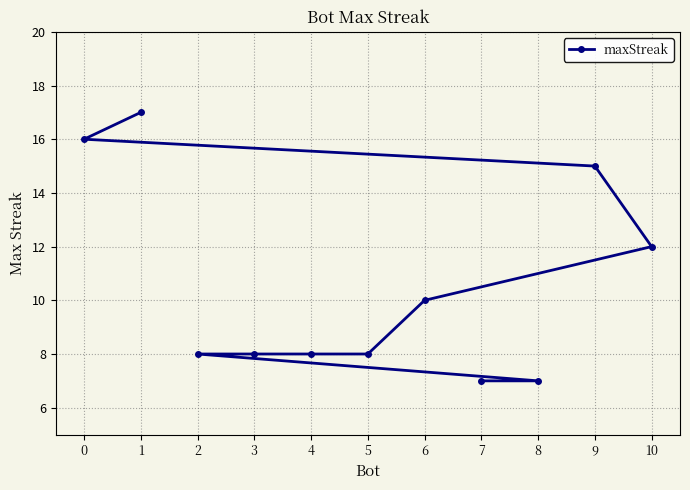

What is the greatest value displayed?

17